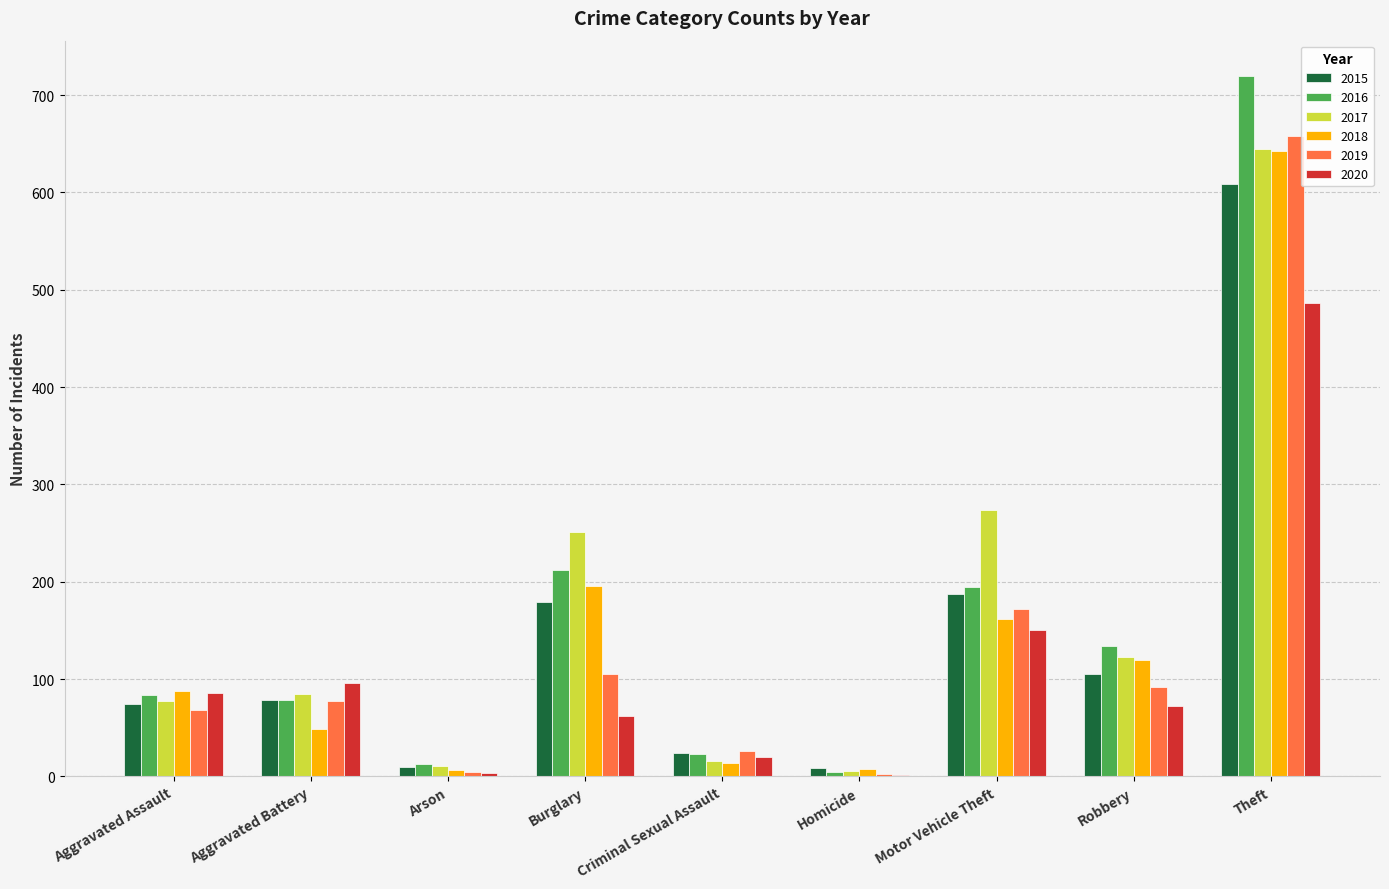

At which category is the sum across all series the highest?

Theft